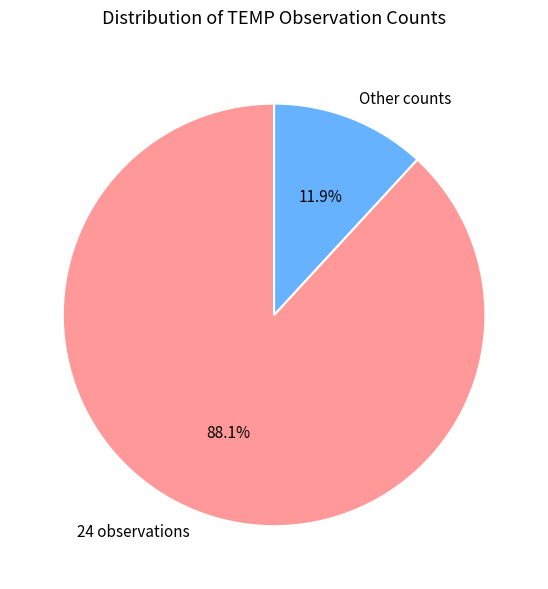

How many segments does this pie chart have?

2